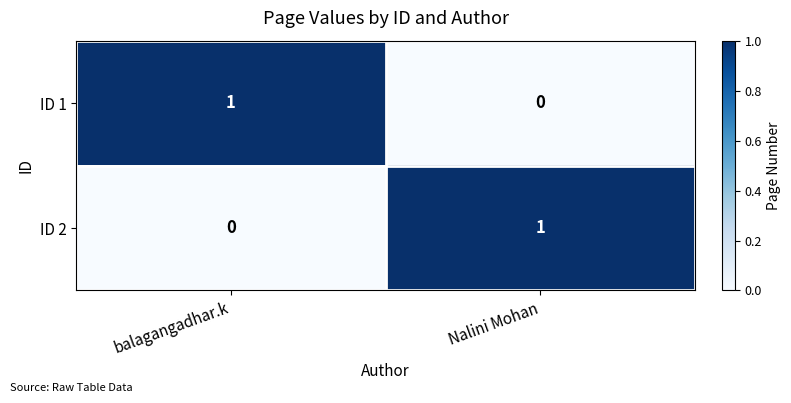

Rank the series at Nalini Mohan from highest to lowest value.

ID 2, ID 1